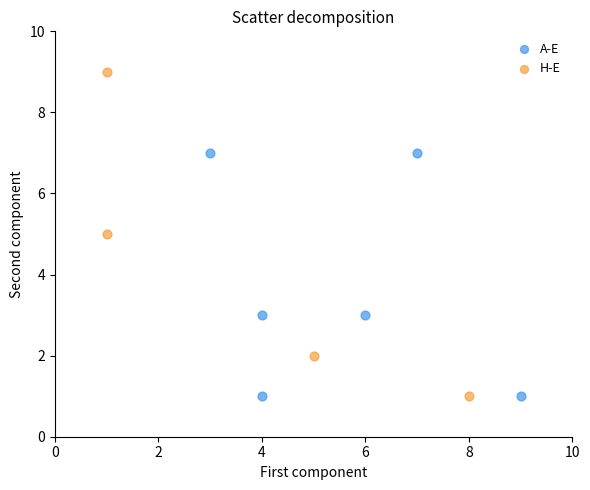

Which series reaches the maximum Y coordinate?

H-E